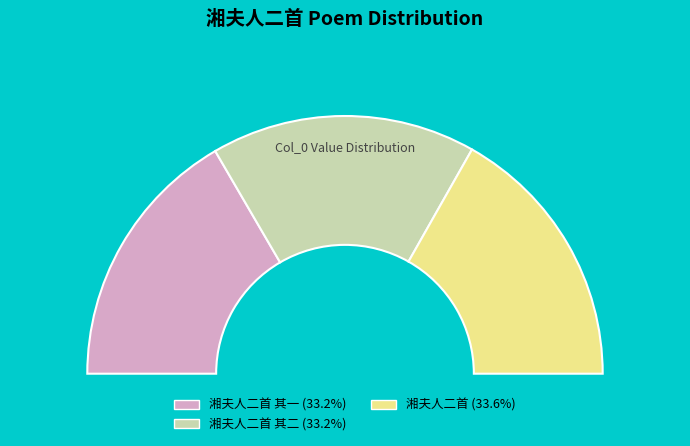

True or false: 湘夫人二首 其一 accounts for 19% of the total.

False